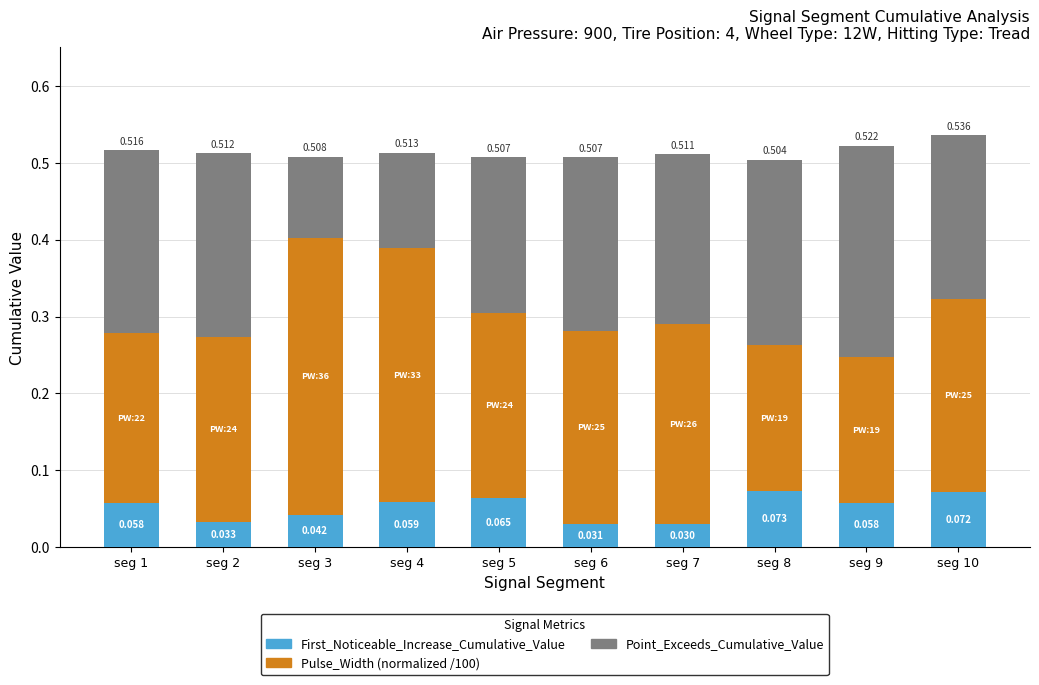

Are the bars horizontal?

No